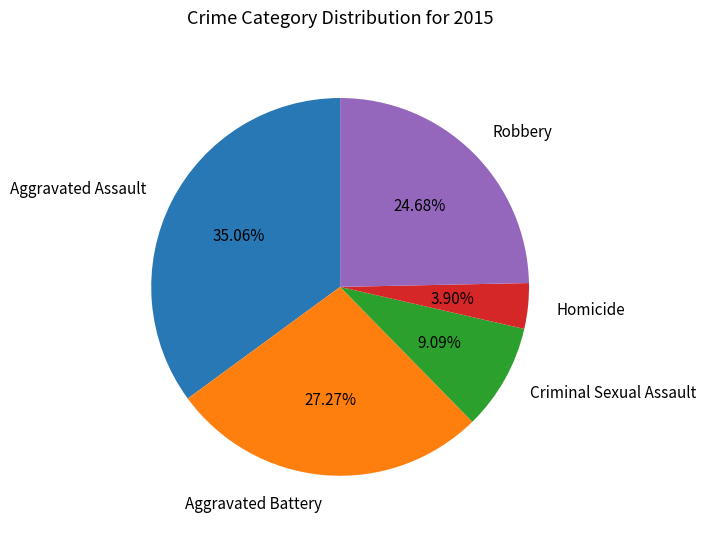

How much of the chart is everything except Criminal Sexual Assault?

90.9%